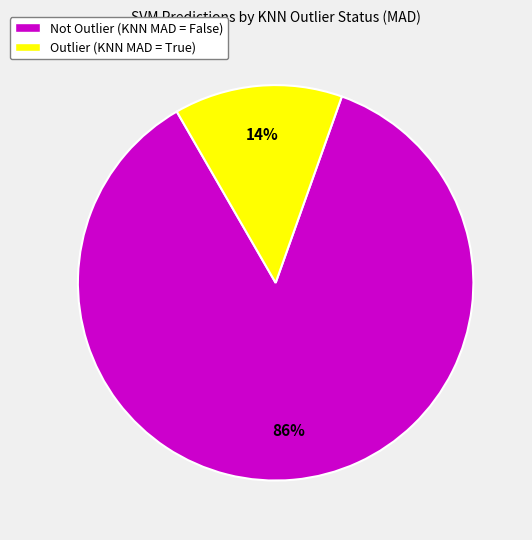

Which slice is the smallest?

Outlier (KNN MAD = True)